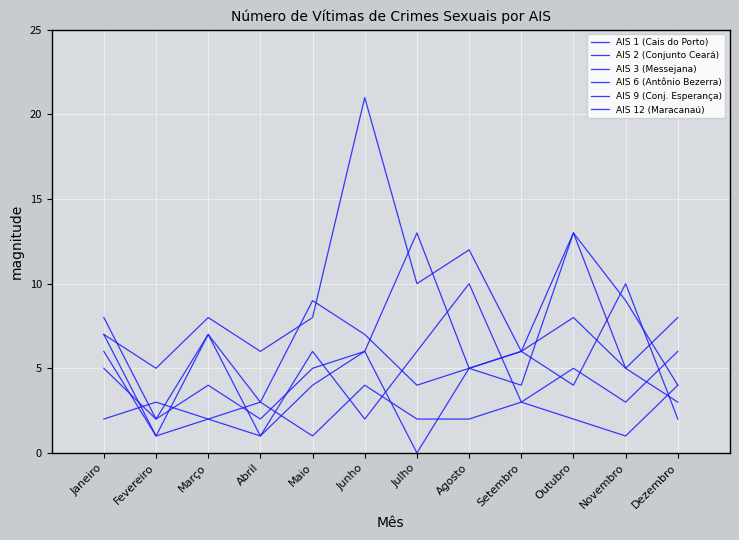

True or false: AIS 3 (Messejana) has a value of 0 at Fevereiro.

False